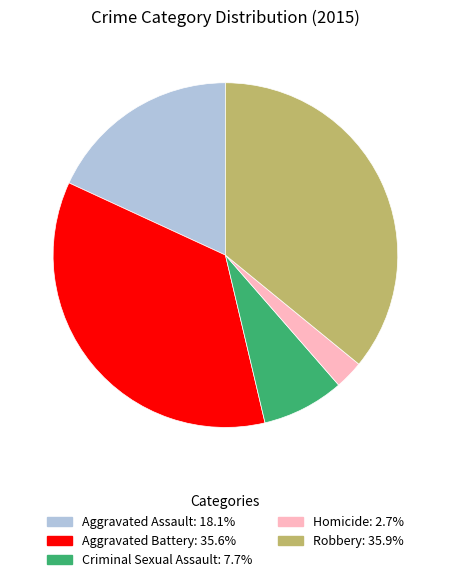

Which slice is the smallest?

Homicide